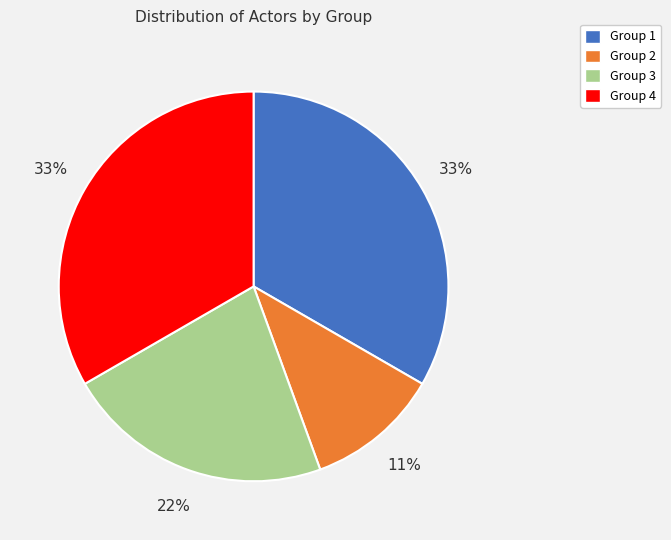

To the nearest percent, what is the difference between the largest and smallest slice percentages?

22%